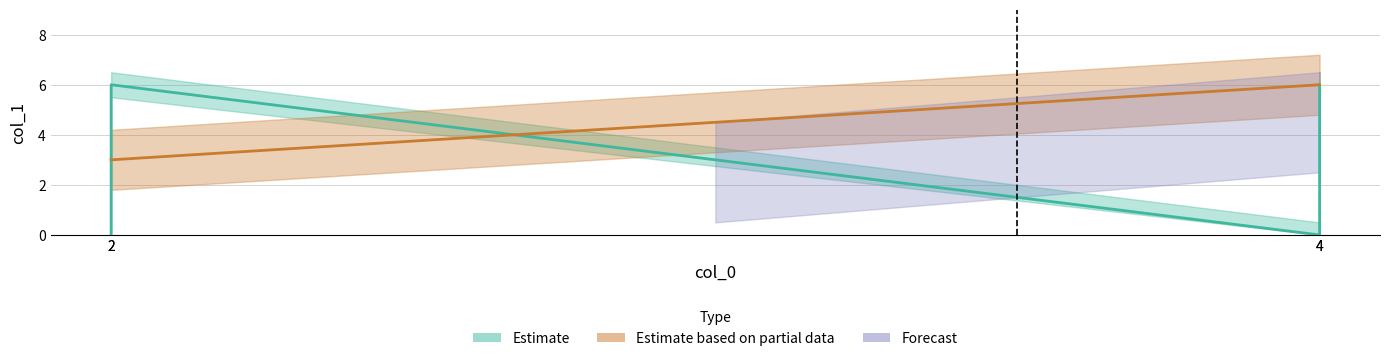

The chart shows a value of 6 at 2. True or false?

True